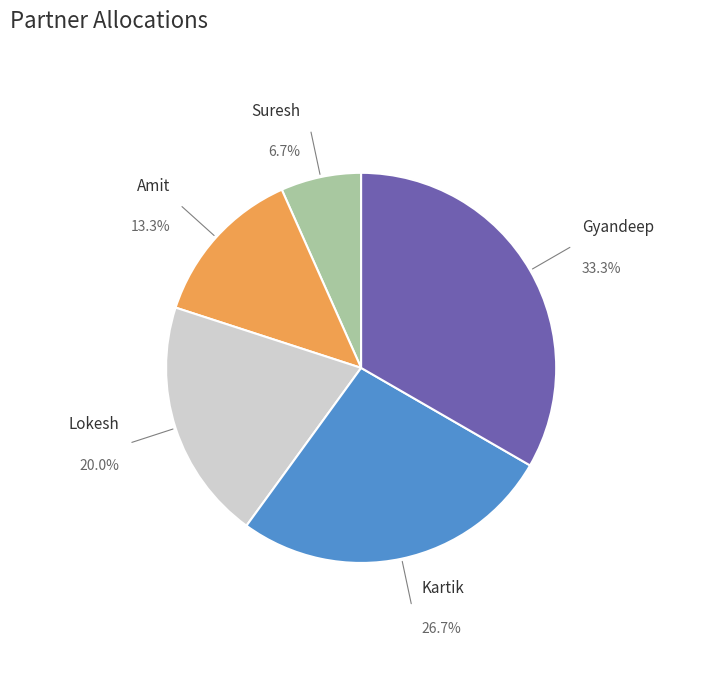

Does any single category account for the majority?

No